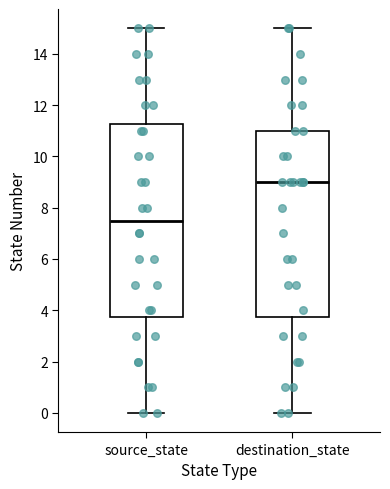

Where does the upper whisker of the box for destination_state end on the y-axis? The values are not printed on the chart, so give them approximately, as read against the axis.

15.0